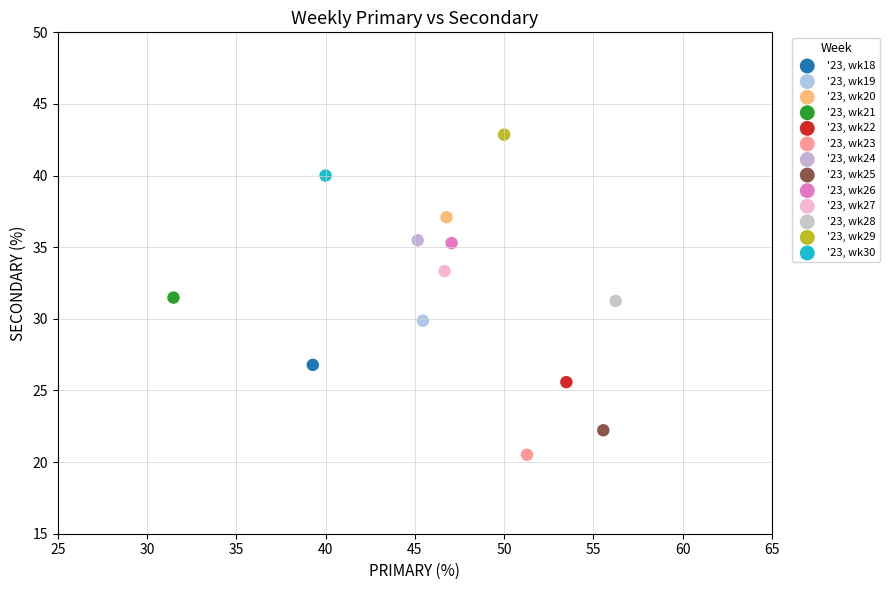

Which series reaches the minimum Y coordinate?

'23, wk23